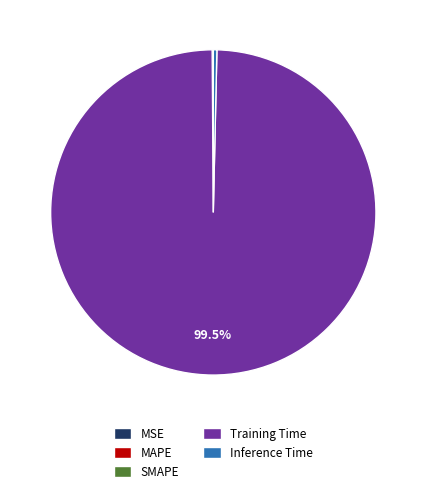

What is the largest slice in the pie chart?

Training Time